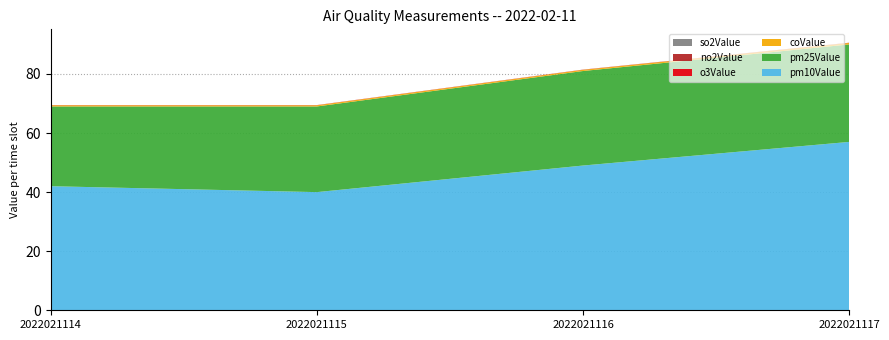

Reading left to right, list all the values displayed in this chart.

no2Value: 2022021114=0.0	2022021115=0.0	2022021116=0.0	2022021117=0.0
pm10Value: 2022021114=42.0	2022021115=40.0	2022021116=49.0	2022021117=57.0
pm25Value: 2022021114=27.0	2022021115=29.0	2022021116=32.0	2022021117=33.0
o3Value: 2022021114=0.0	2022021115=0.0	2022021116=0.0	2022021117=0.0
so2Value: 2022021114=0.0	2022021115=0.0	2022021116=0.0	2022021117=0.0
coValue: 2022021114=0.4	2022021115=0.4	2022021116=0.4	2022021117=0.5